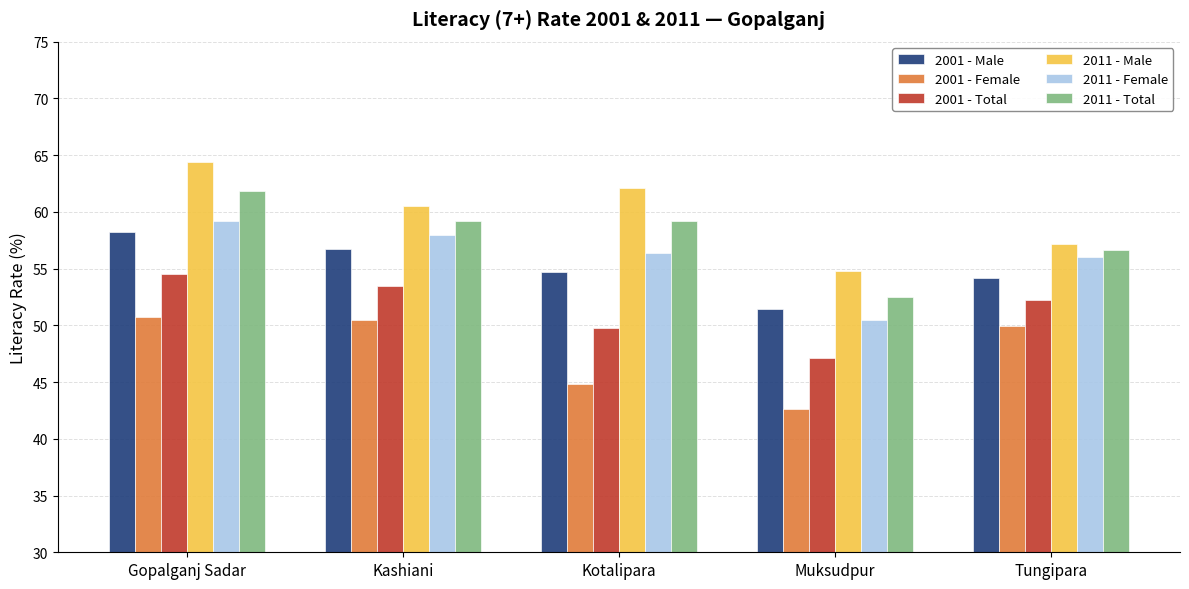

How many data points in 2001 - Male are above 54?

4